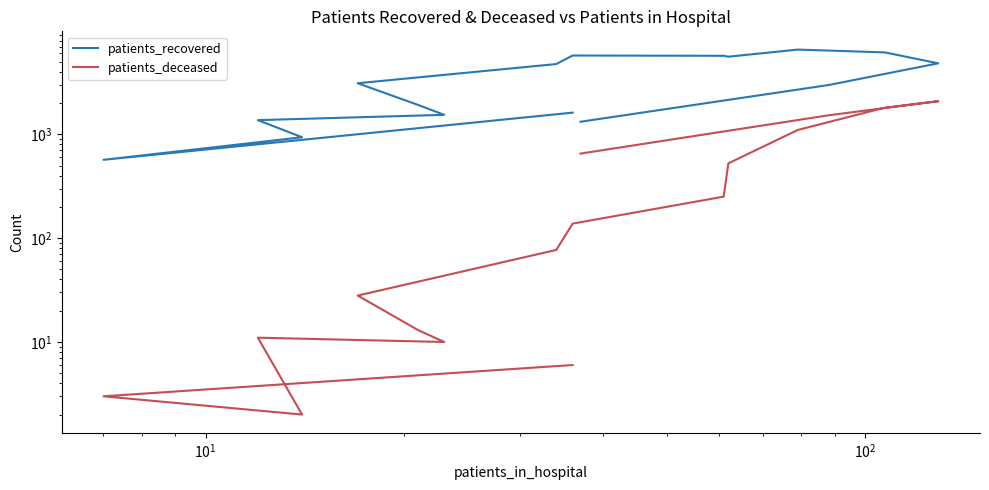

Rank the series by their average value, from highest to lowest.

patients_recovered, patients_deceased